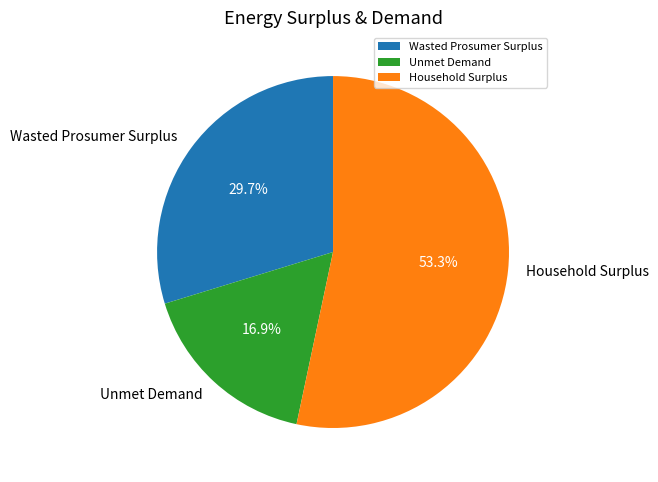

How many slices are in this pie chart?

3